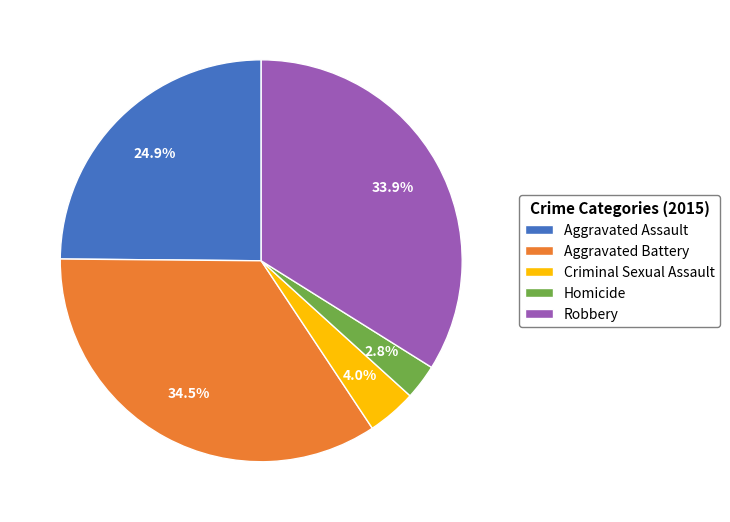

Does Aggravated Battery account for over 50% of the chart?

No